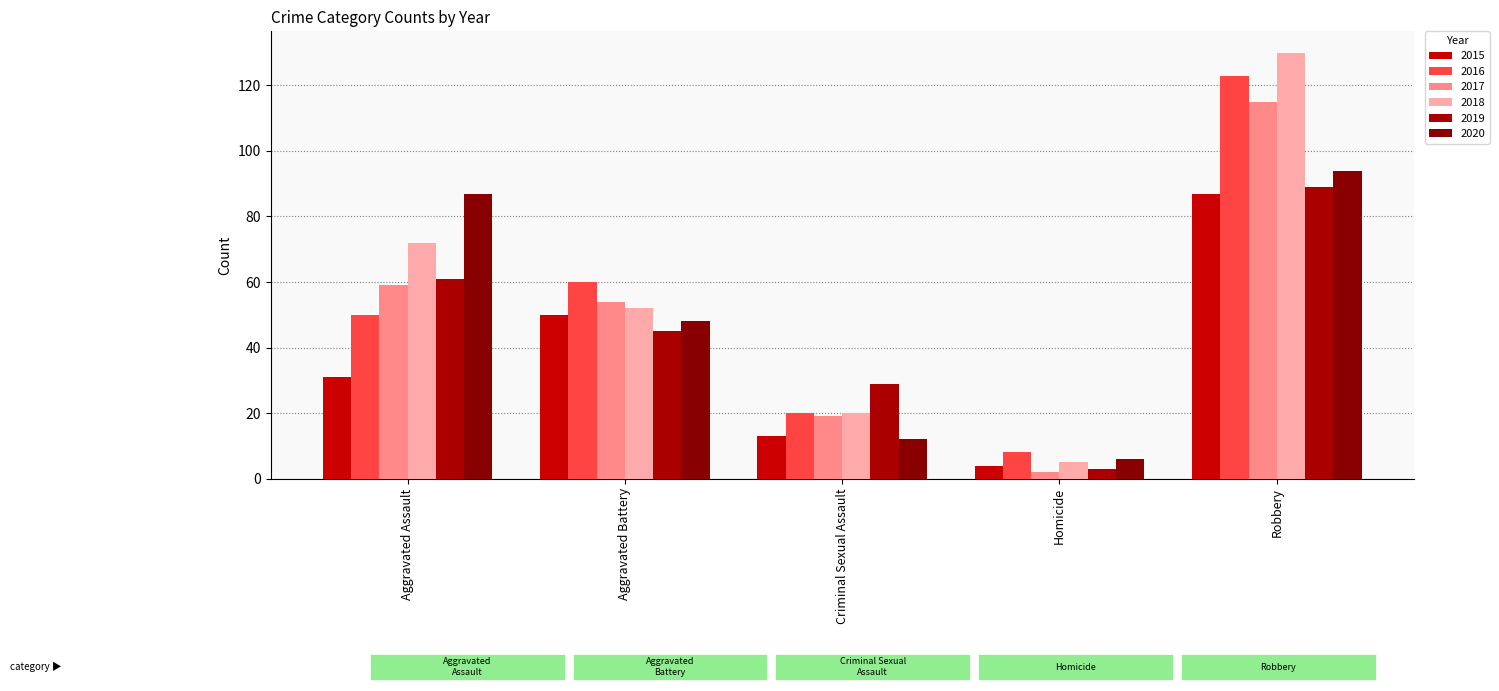

At Aggravated Assault, list the series in order from largest to smallest.

2020, 2018, 2019, 2017, 2016, 2015